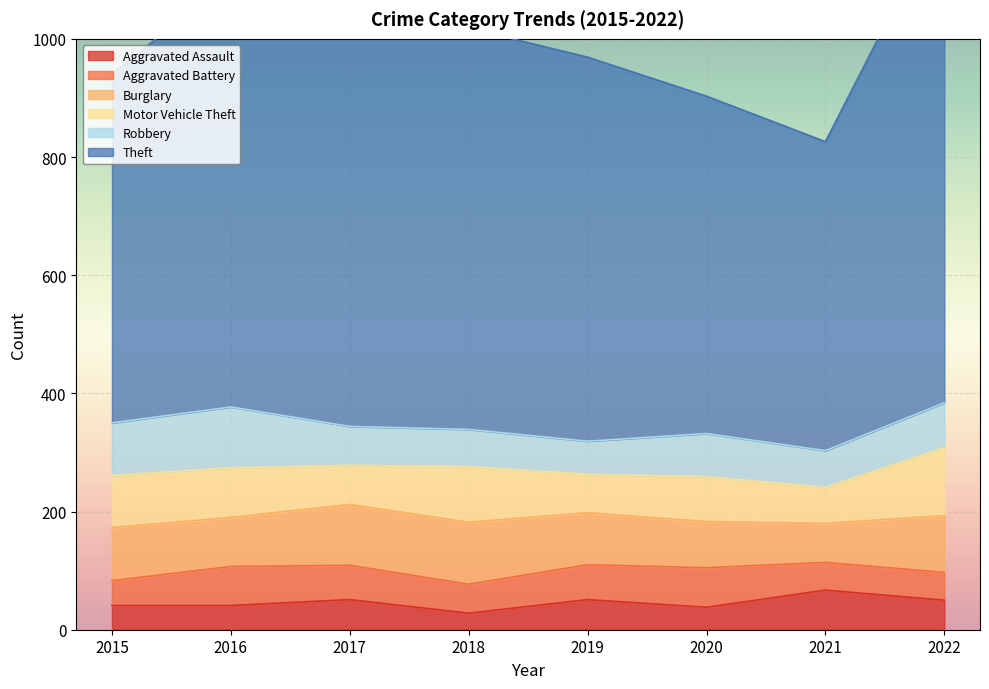

Between 2017 and 2015, which is larger?

2017